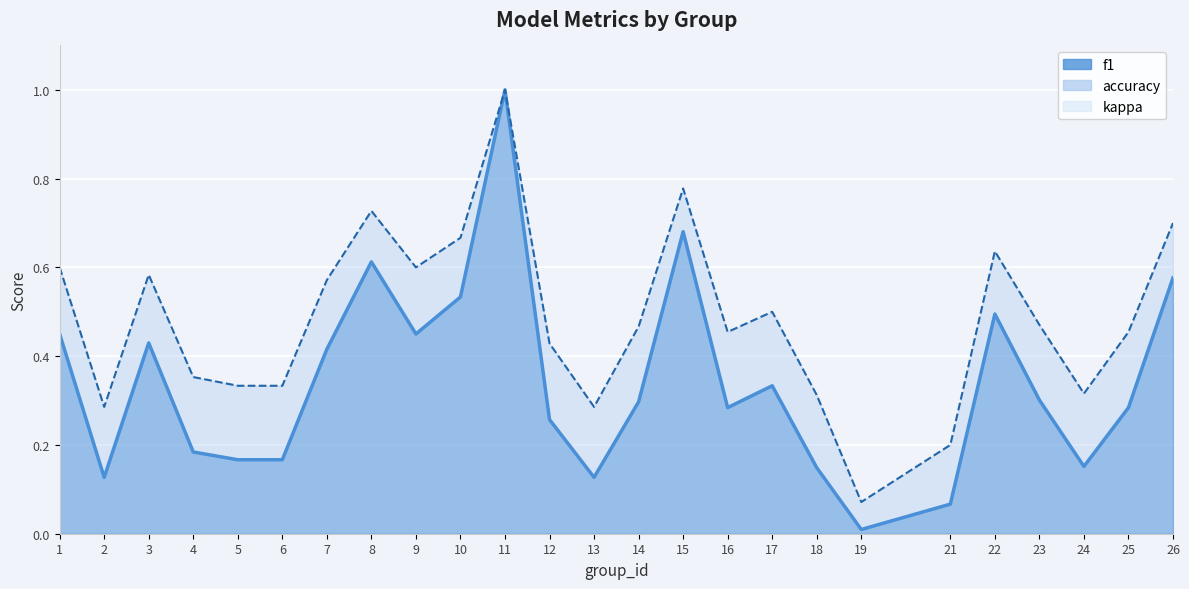

True or false: f1 line and accuracy line intersect in this chart.

False